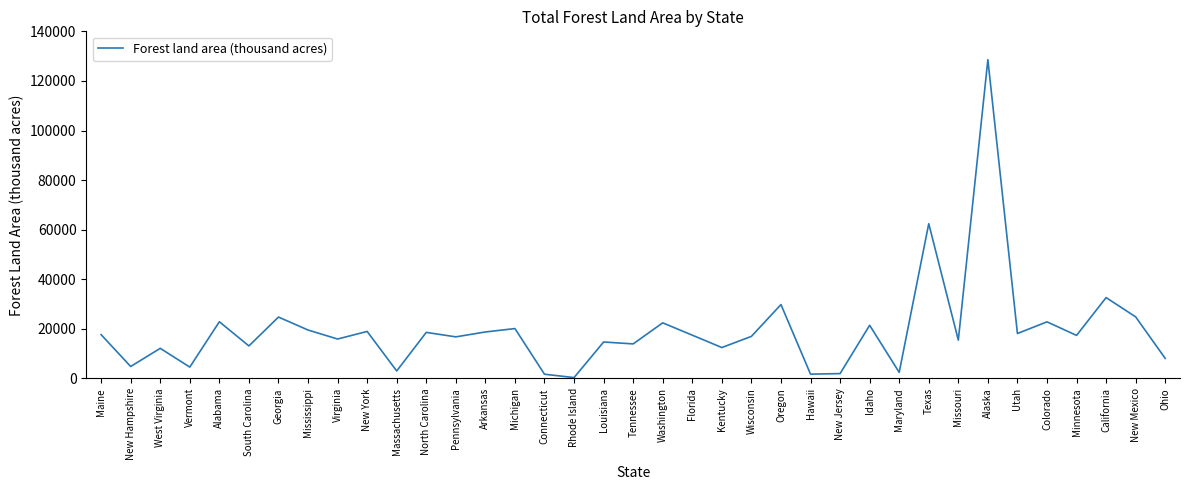

Which has a higher value, North Carolina or Colorado?

Colorado